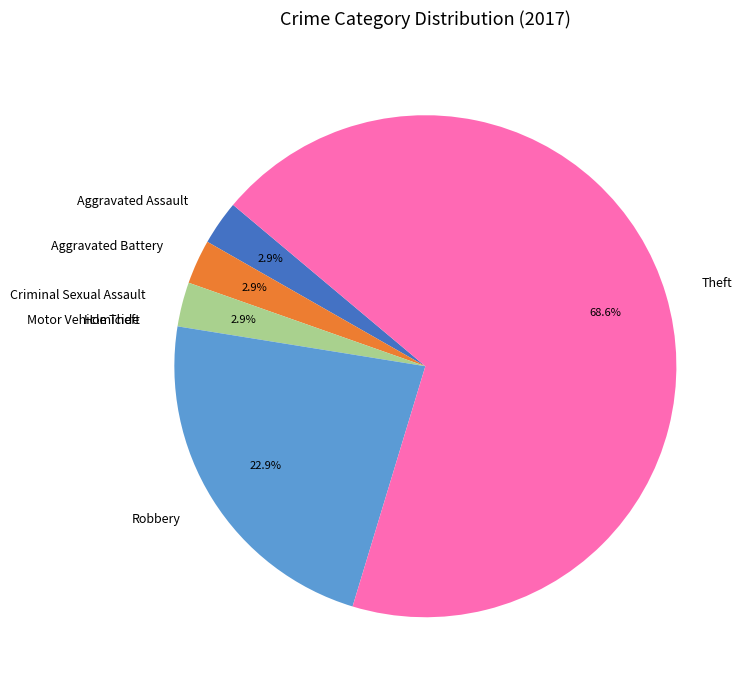

To the nearest percent, what is the combined percentage of Aggravated Assault and Robbery?

26%